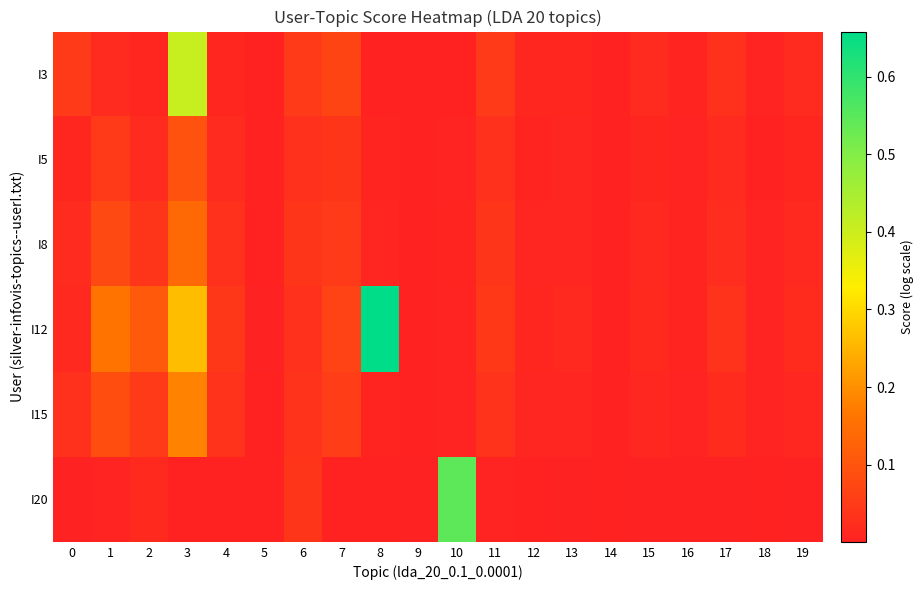

Reading right to left, extract all data points from this chart.

I3: 19=0.0	18=0.0	17=0.0	16=0.0	15=0.0	14=0.0	13=0.0	12=0.0	11=0.0	10=0.0	9=0.0	8=0.0	7=0.1	6=0.0	5=0.0	4=0.0	3=0.4	2=0.0	1=0.0	0=0.0
I5: 19=0.0	18=0.0	17=0.0	16=0.0	15=0.0	14=0.0	13=0.0	12=0.0	11=0.0	10=0.0	9=0.0	8=0.0	7=0.0	6=0.0	5=0.0	4=0.0	3=0.1	2=0.0	1=0.0	0=0.0
I8: 19=0.0	18=0.0	17=0.0	16=0.0	15=0.0	14=0.0	13=0.0	12=0.0	11=0.0	10=0.0	9=0.0	8=0.0	7=0.0	6=0.0	5=0.0	4=0.0	3=0.1	2=0.0	1=0.1	0=0.0
I12: 19=0.0	18=0.0	17=0.0	16=0.0	15=0.0	14=0.0	13=0.0	12=0.0	11=0.0	10=0.0	9=0.0	8=0.7	7=0.1	6=0.0	5=0.0	4=0.0	3=0.3	2=0.1	1=0.2	0=0.0
I15: 19=0.0	18=0.0	17=0.0	16=0.0	15=0.0	14=0.0	13=0.0	12=0.0	11=0.0	10=0.0	9=0.0	8=0.0	7=0.1	6=0.0	5=0.0	4=0.0	3=0.2	2=0.0	1=0.1	0=0.0
I20: 19=0.0	18=0.0	17=0.0	16=0.0	15=0.0	14=0.0	13=0.0	12=0.0	11=0.0	10=0.5	9=0.0	8=0.0	7=0.0	6=0.0	5=0.0	4=0.0	3=0.0	2=0.0	1=0.0	0=0.0